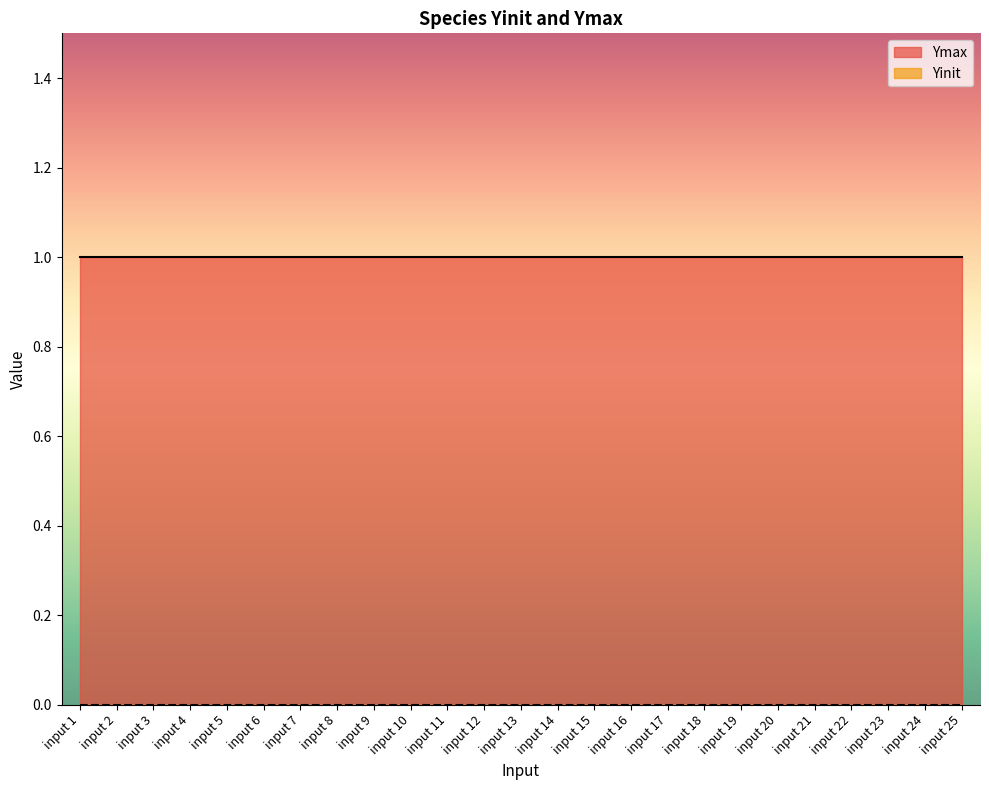

True or false: Yinit and Ymax cross at least once.

False